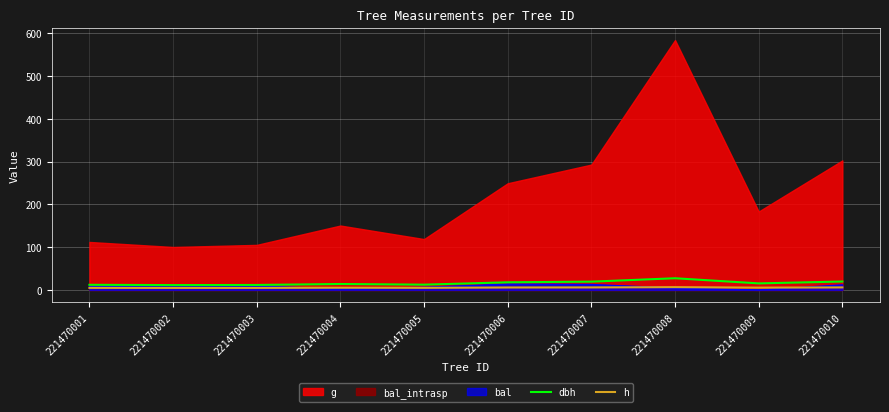

Read the dbh value at 221470001.

11.9